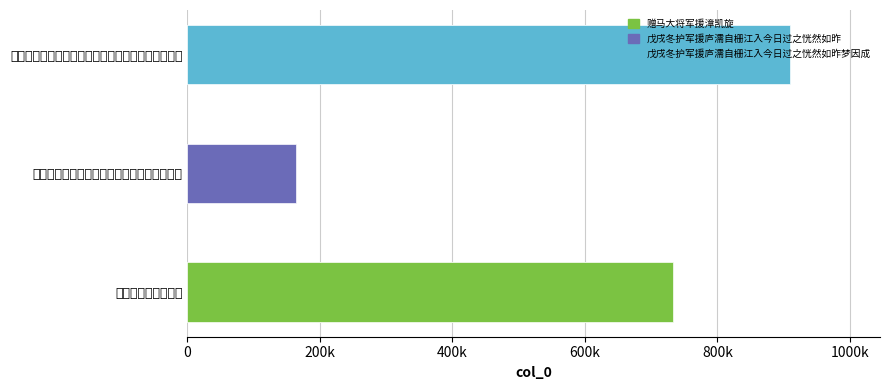

Count the values in the range 164450 to 909078.

3